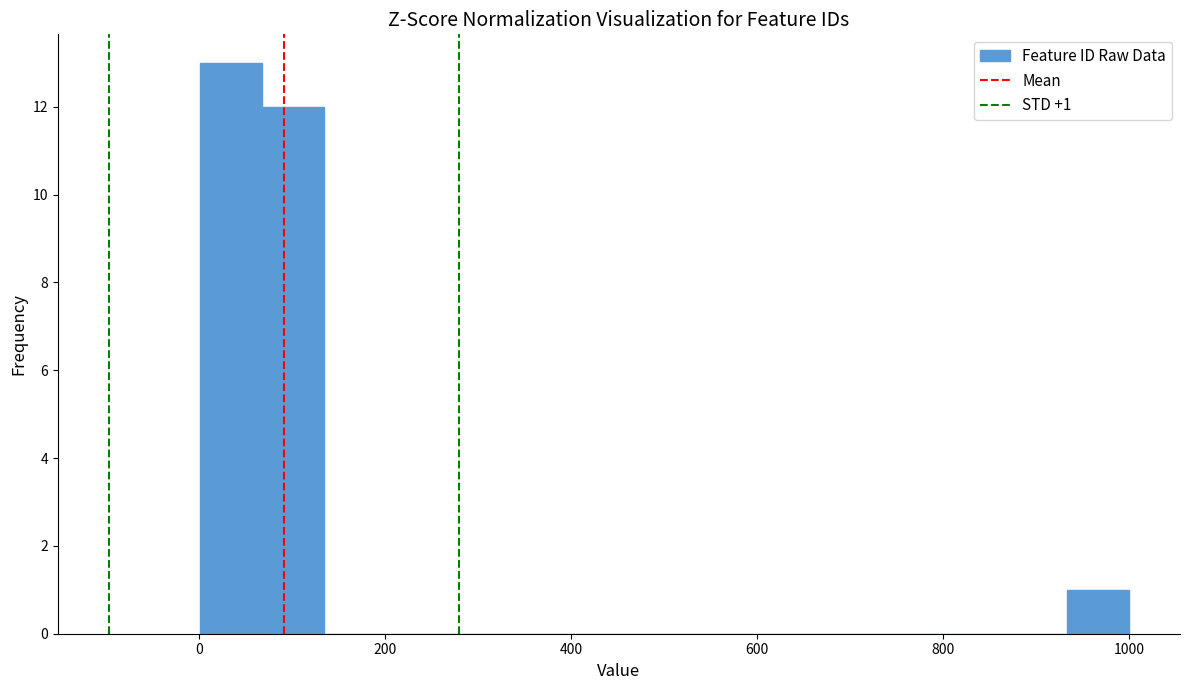

Around what value on the x-axis is the tallest bar? Give the approximate position of its centre, as read against the axis.

40